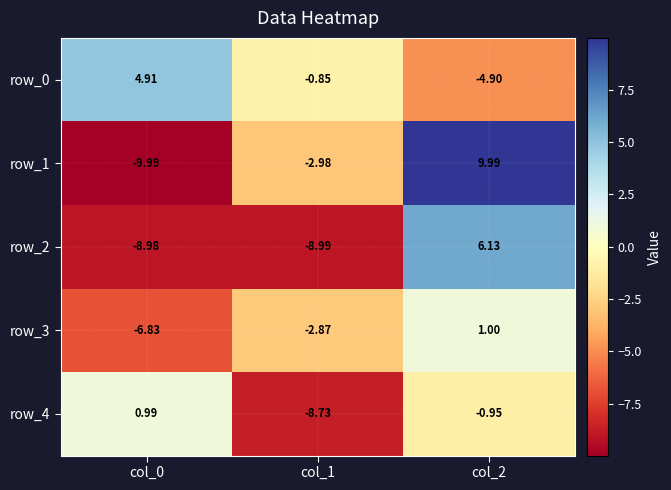

The row_2 series shows 6.1 at col_2. True or false?

True